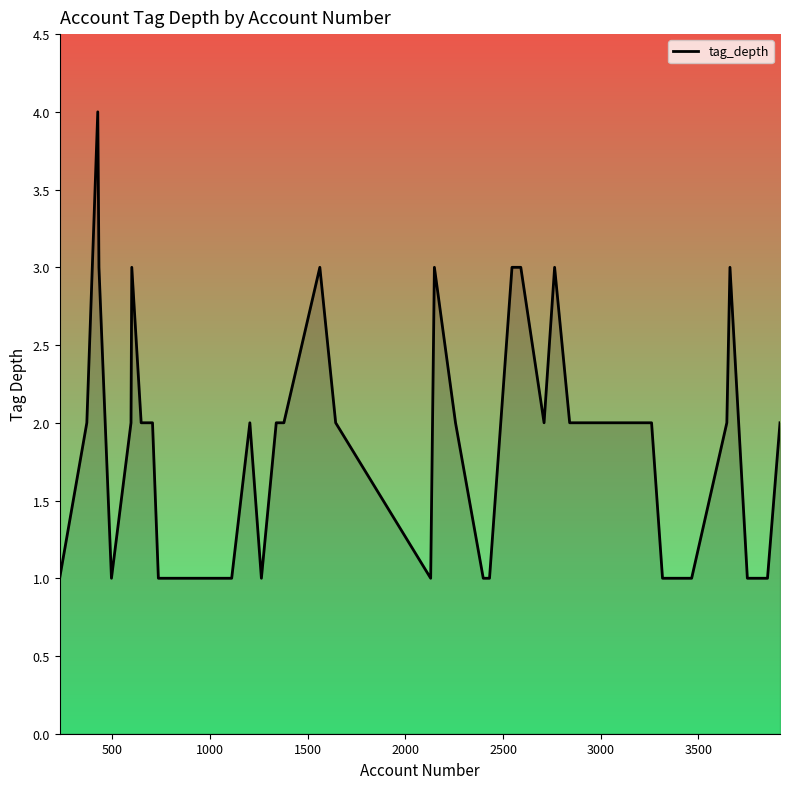

Reading left to right, list all the values displayed in this chart.

1	2	4	3	1	2	3	2	2	2	1	1	1	1	1	2	1	2	2	3	2	1	3	2	1	1	3	3	2	3	2	2	1	1	2	3	1	1	1	2